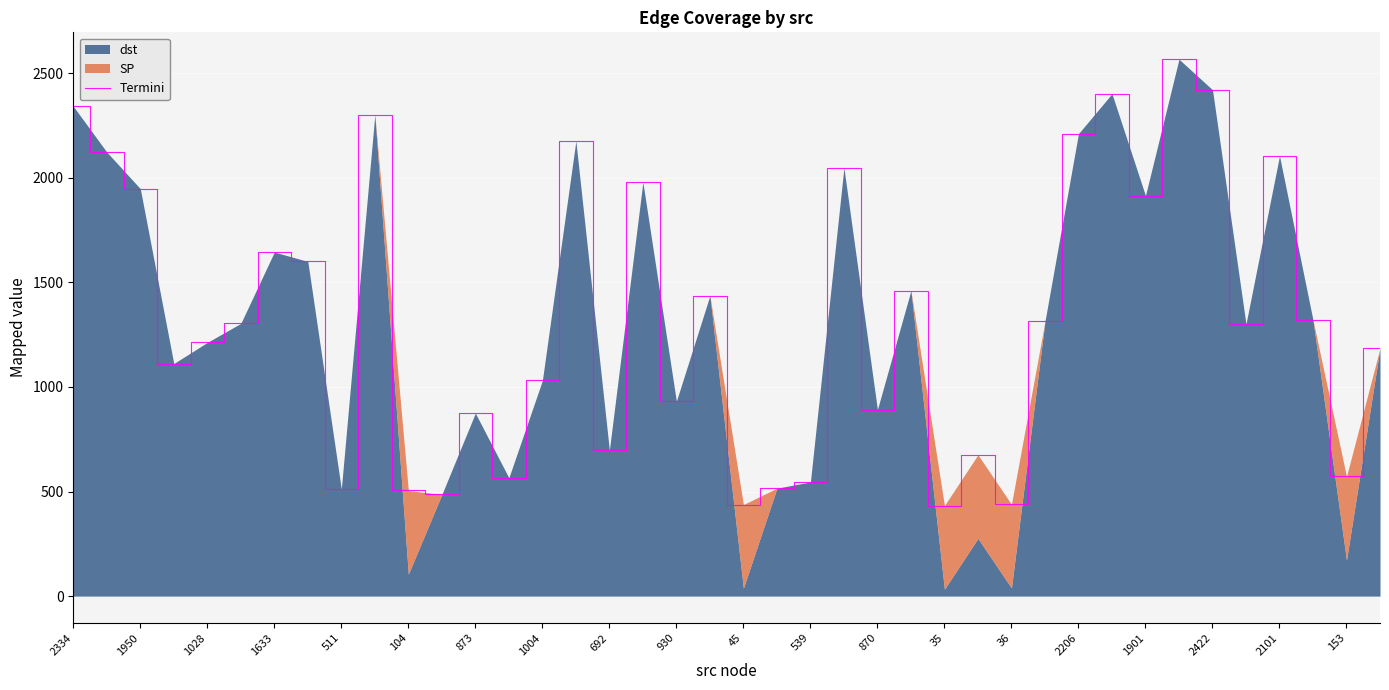

Reading right to left, list all the values displayed in this chart.

1186	572	1320	2105	1301	2421	2567	1915	2402	2211	1313	439	676	433	1461	892	2048	546	516	438	1437	932	1979	698	2176	1031	566	875	486	505	2302	512	1600	1645	1304	1213	1112	1948	2123	2342